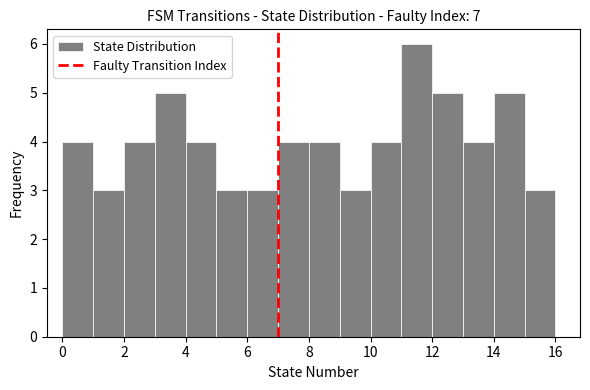

Reading left to right, list every bar in this chart as the range it spans on the x-axis followed by its height. The values are not printed on the chart, so give them approximately, as read against the axis.

0 to 1: 4
1 to 2: 3
2 to 3: 4
3 to 4: 5
4 to 5: 4
5 to 6: 3
6 to 7: 3
7 to 8: 4
8 to 9: 4
9 to 10: 3
10 to 11: 4
11 to 12: 6
12 to 13: 5
13 to 14: 4
14 to 15: 5
15 to 16: 3